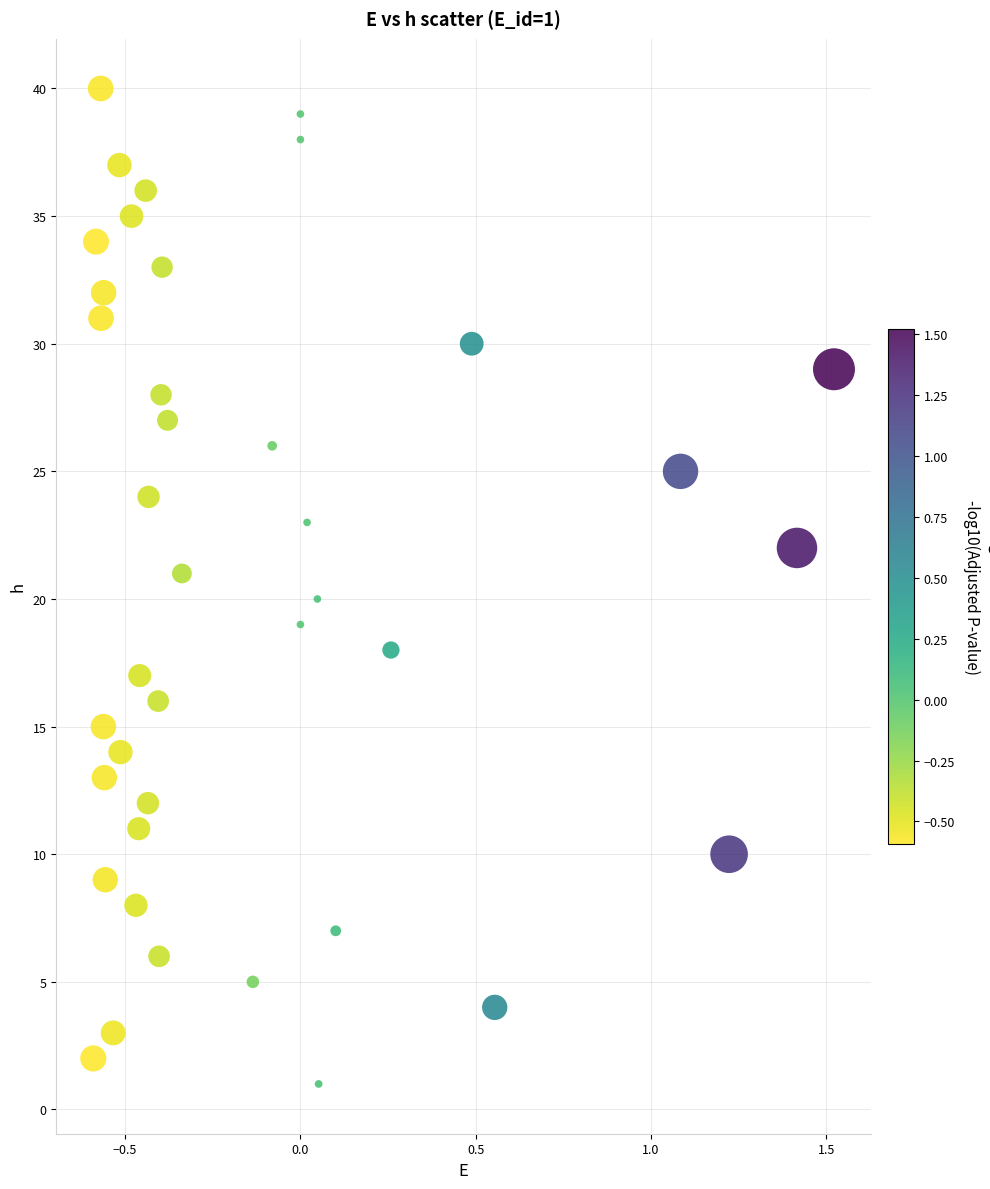

What is the range of Y values (max minus min)?

39